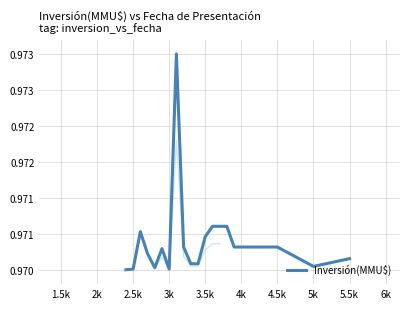

What is the label of the 18th point from the left?

4.5k